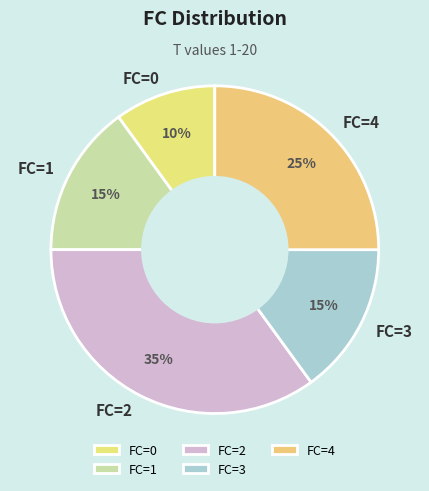

To the nearest percent, what is the combined percentage of FC=2 and FC=1?

50%